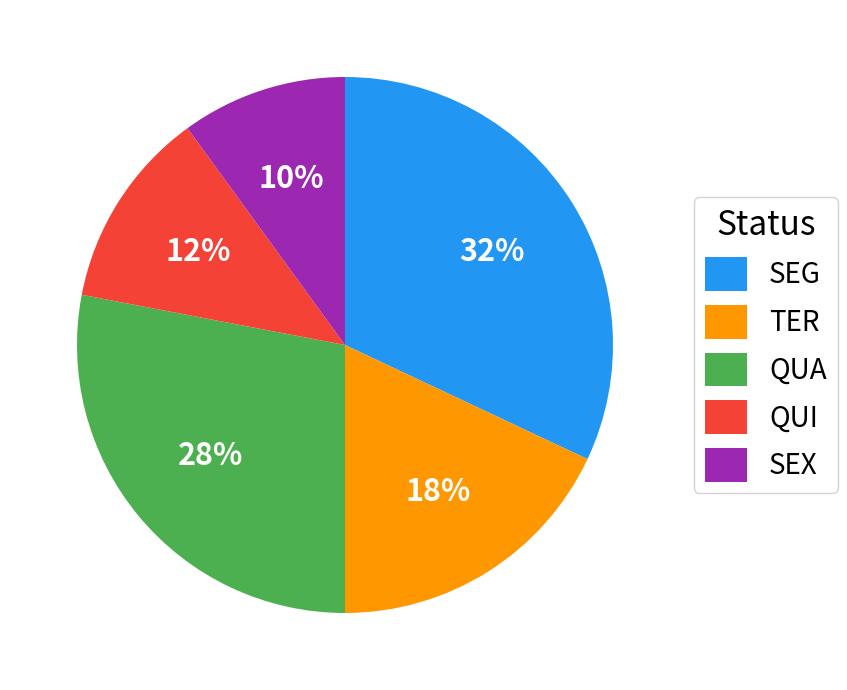

To the nearest percent, what is the combined percentage of QUA and TER?

46%